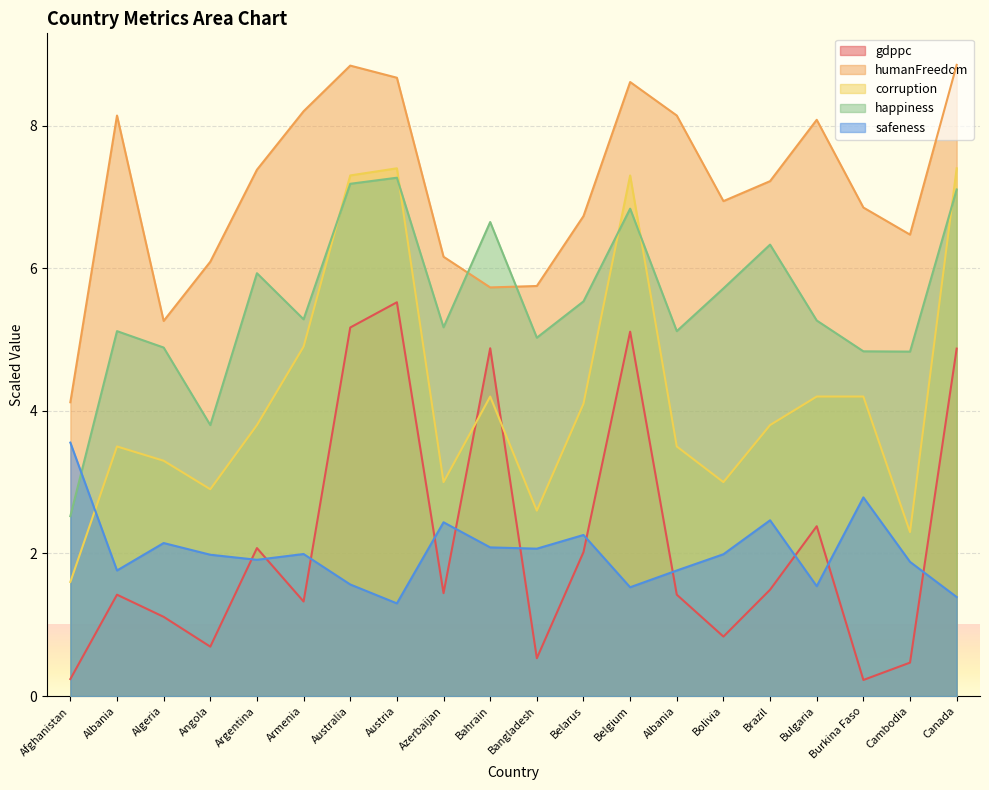

How many lines are shown in the chart?

5